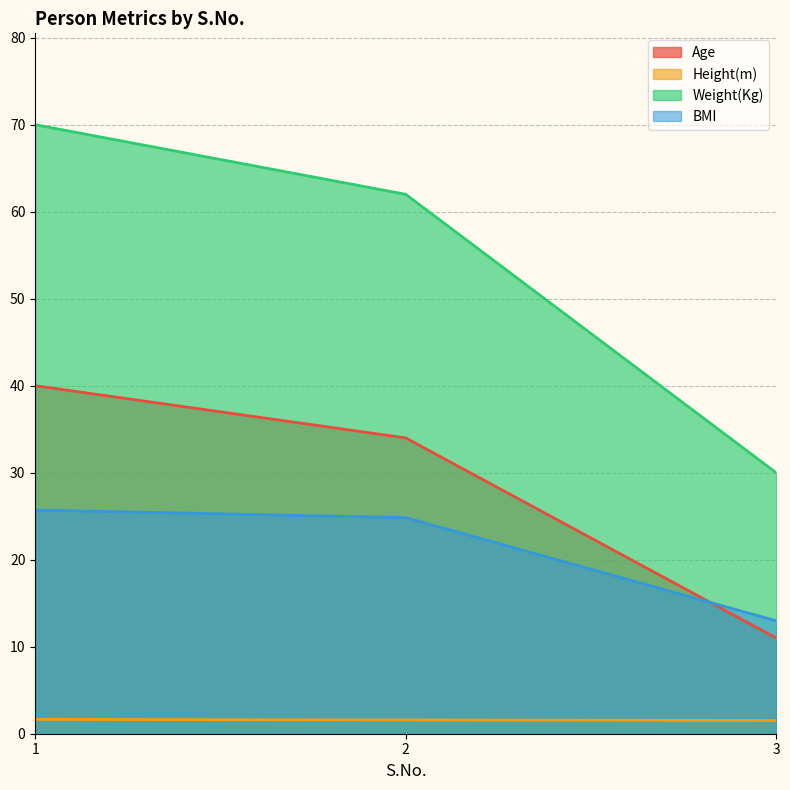

What is the difference between the Height(m) values at 3 and 2?

0.1